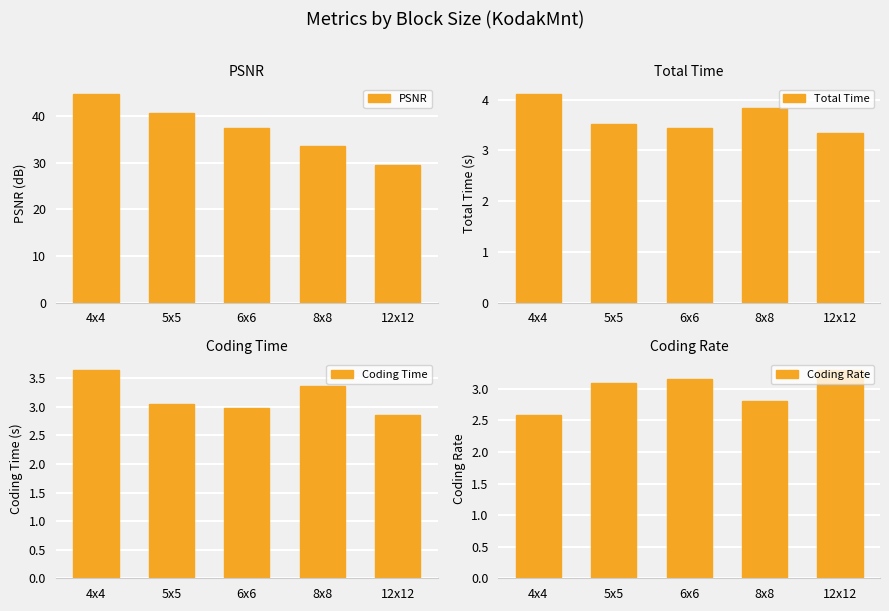

Reading left to right, list all the values displayed in this chart.

PSNR: 4x4=44.6	5x5=40.6	6x6=37.5	8x8=33.5	12x12=29.5
Total Time: 4x4=4.1	5x5=3.5	6x6=3.4	8x8=3.8	12x12=3.3
Coding Time: 4x4=3.6	5x5=3.0	6x6=3.0	8x8=3.4	12x12=2.9
Coding Rate: 4x4=2.6	5x5=3.1	6x6=3.2	8x8=2.8	12x12=3.3